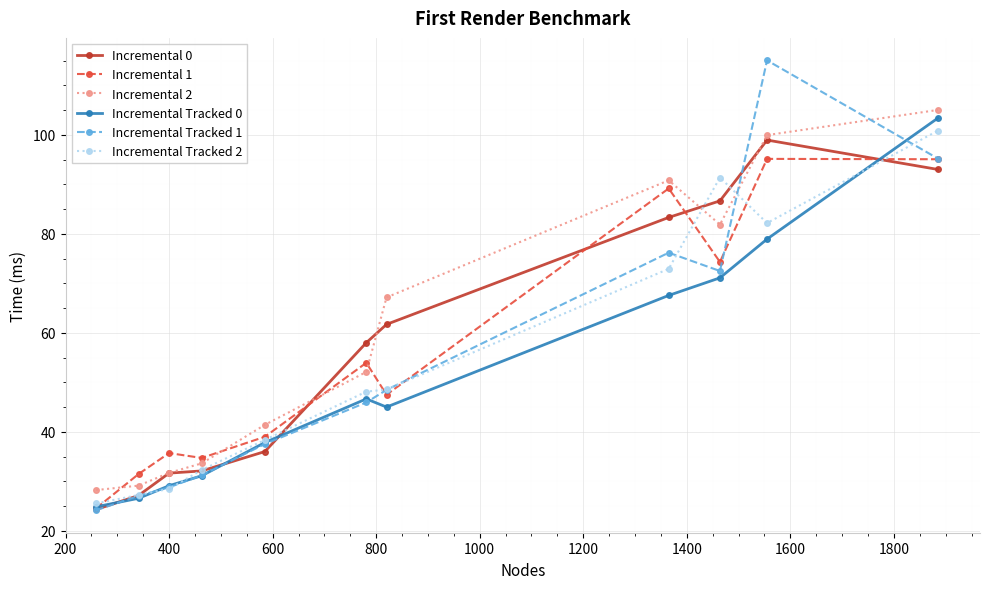

What is the value of the Incremental Tracked 1 point at the 8th from the left?

76.2